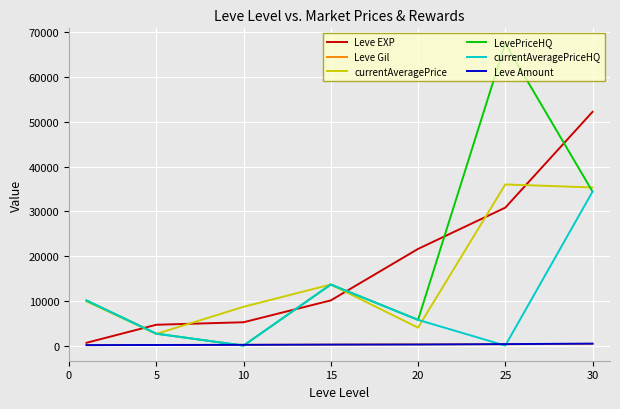

Which series has the largest range (max minus min)?

LevePriceHQ